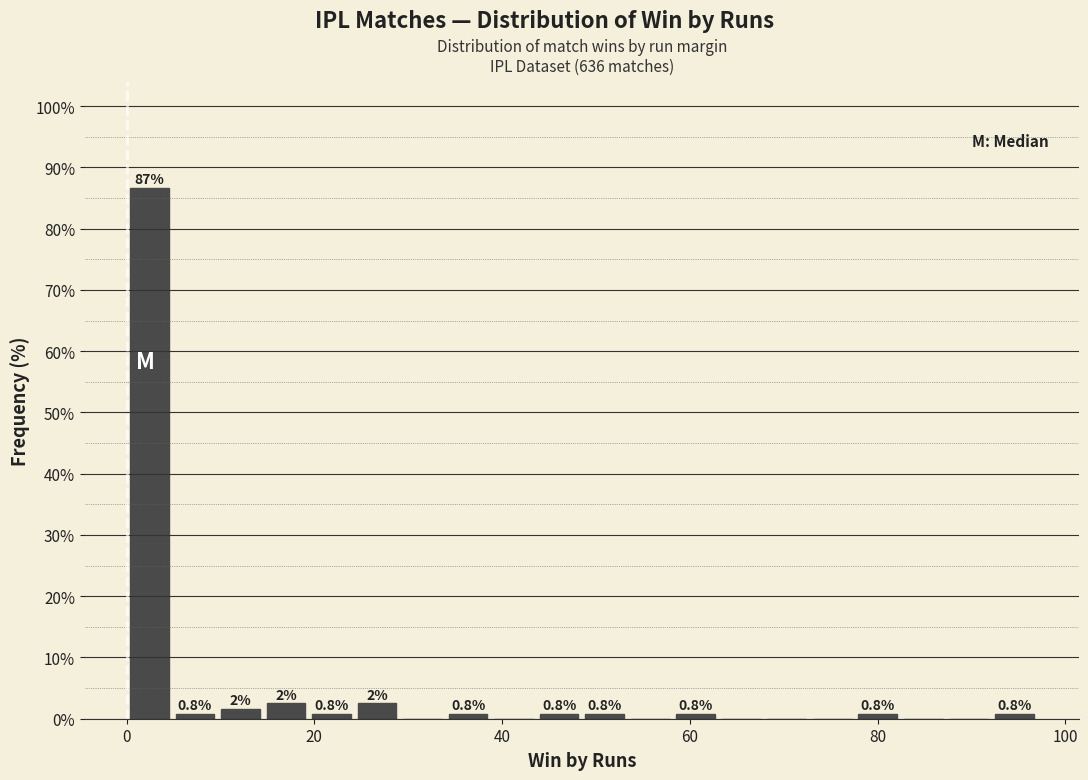

Read against the x-axis, roughly where is the centre of the tallest bar?

2